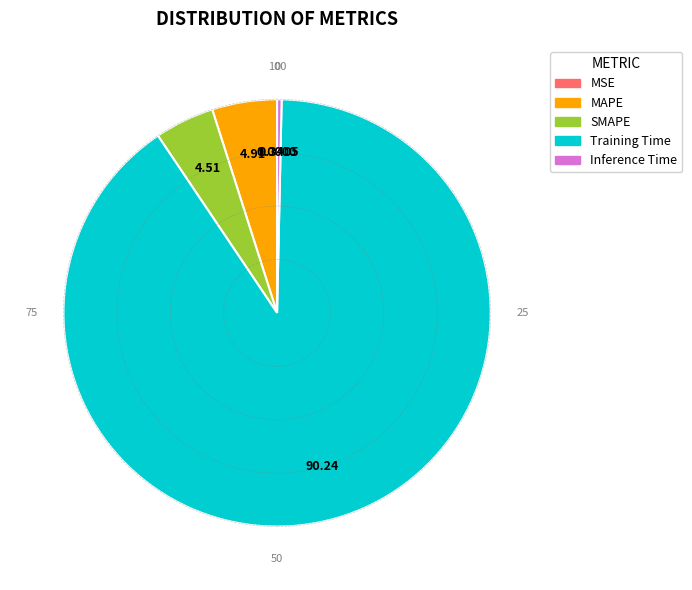

Which has a higher value, Inference Time or Training Time?

Training Time